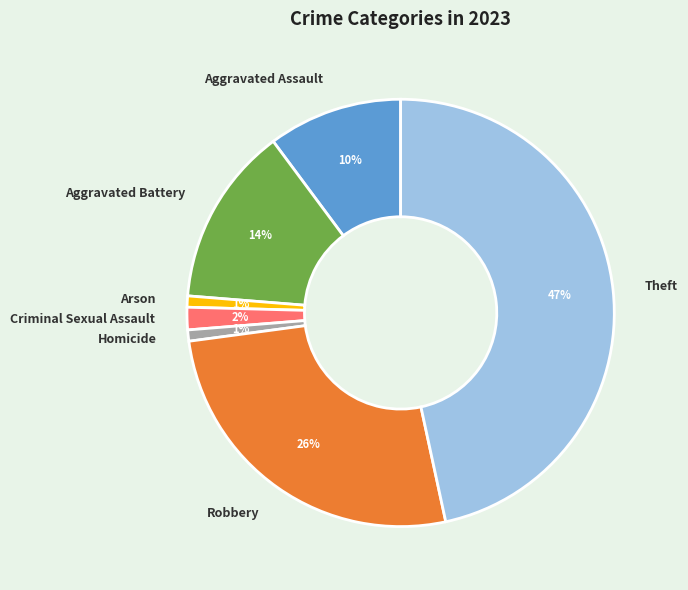

Which slice is the largest?

Theft